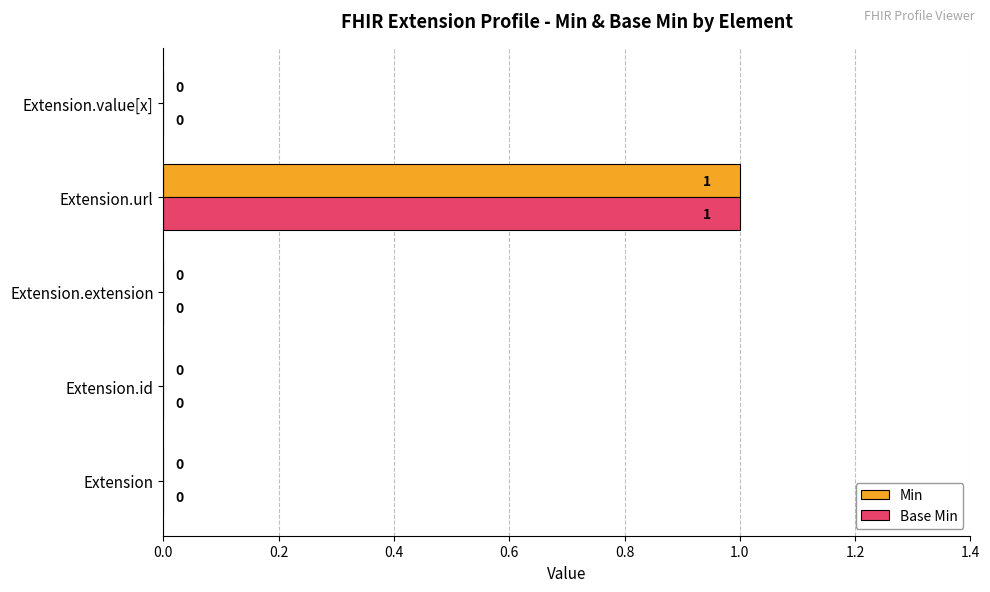

Count the number of categories in the chart.

5